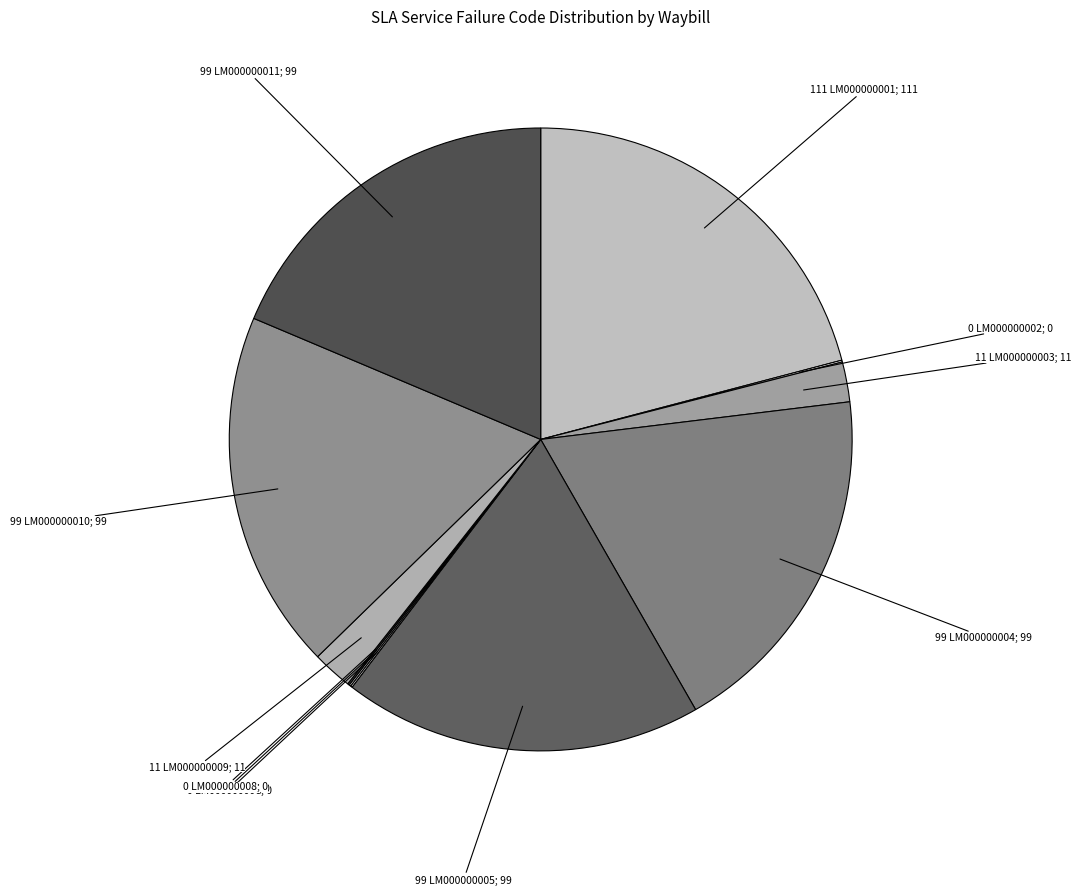

The 11 LM000000009; 11 slice represents 8% of the pie. True or false?

False